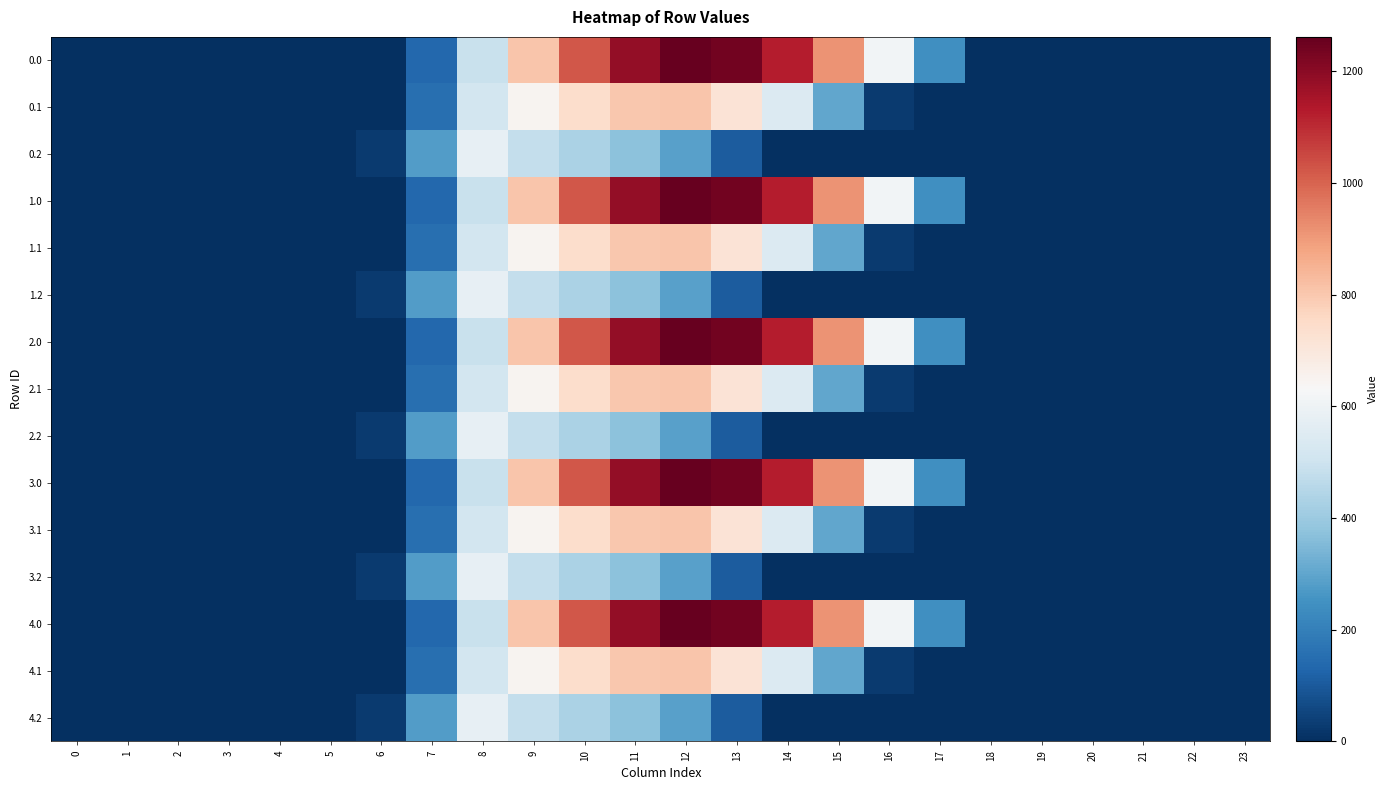

Rank the series by their maximum value, from highest to lowest.

0.0, 1.0, 2.0, 3.0, 4.0, 0.1, 1.1, 2.1, 3.1, 4.1, 0.2, 1.2, 2.2, 3.2, 4.2